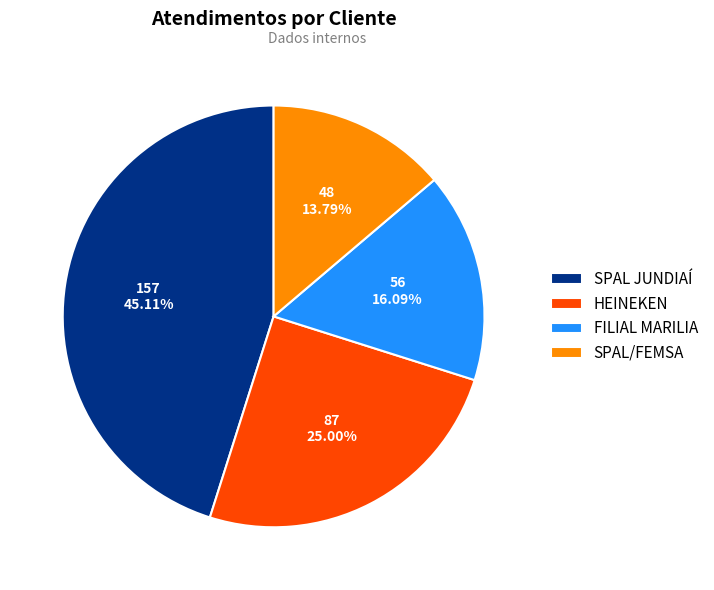

Is FILIAL MARILIA the majority of the pie?

No